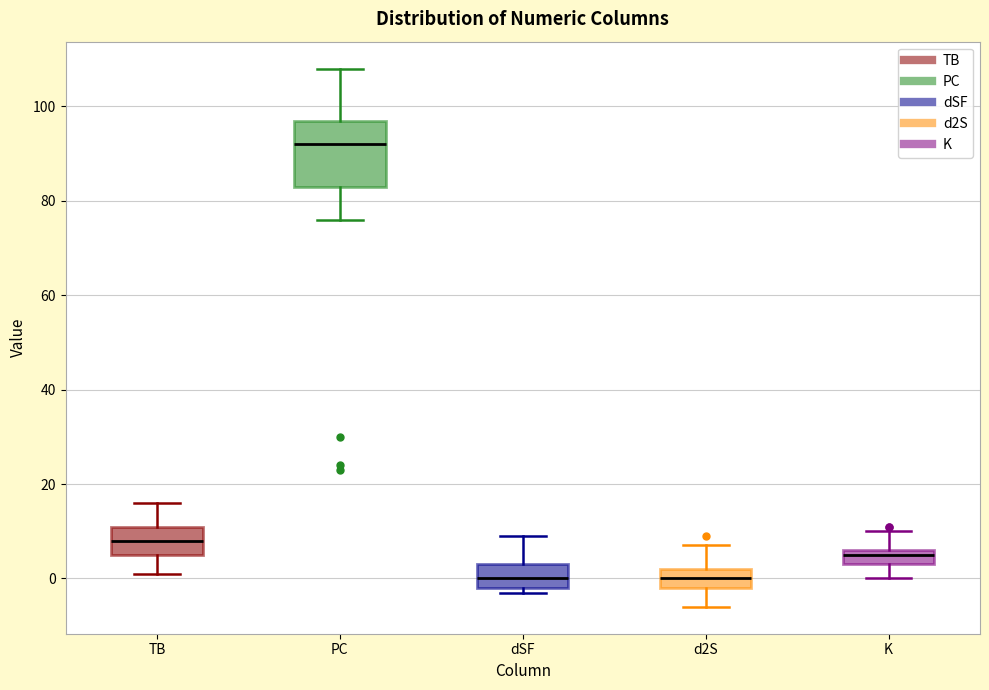

Where does the median line of the box for TB sit on the y-axis? The values are not printed on the chart, so give them approximately, as read against the axis.

8